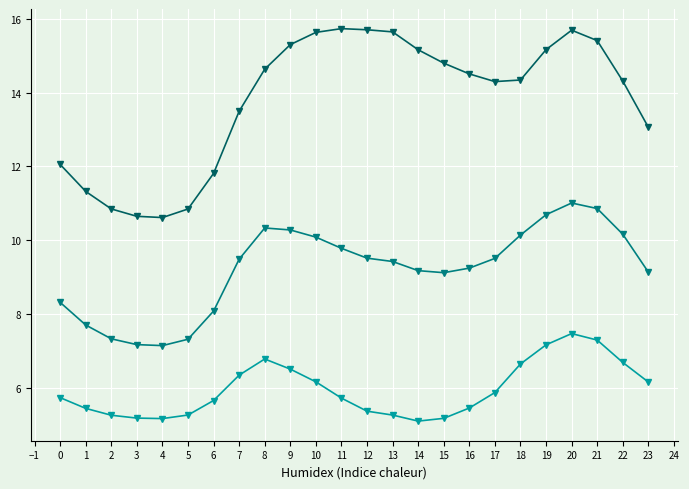

What is the total value across all series at 4?

22.9